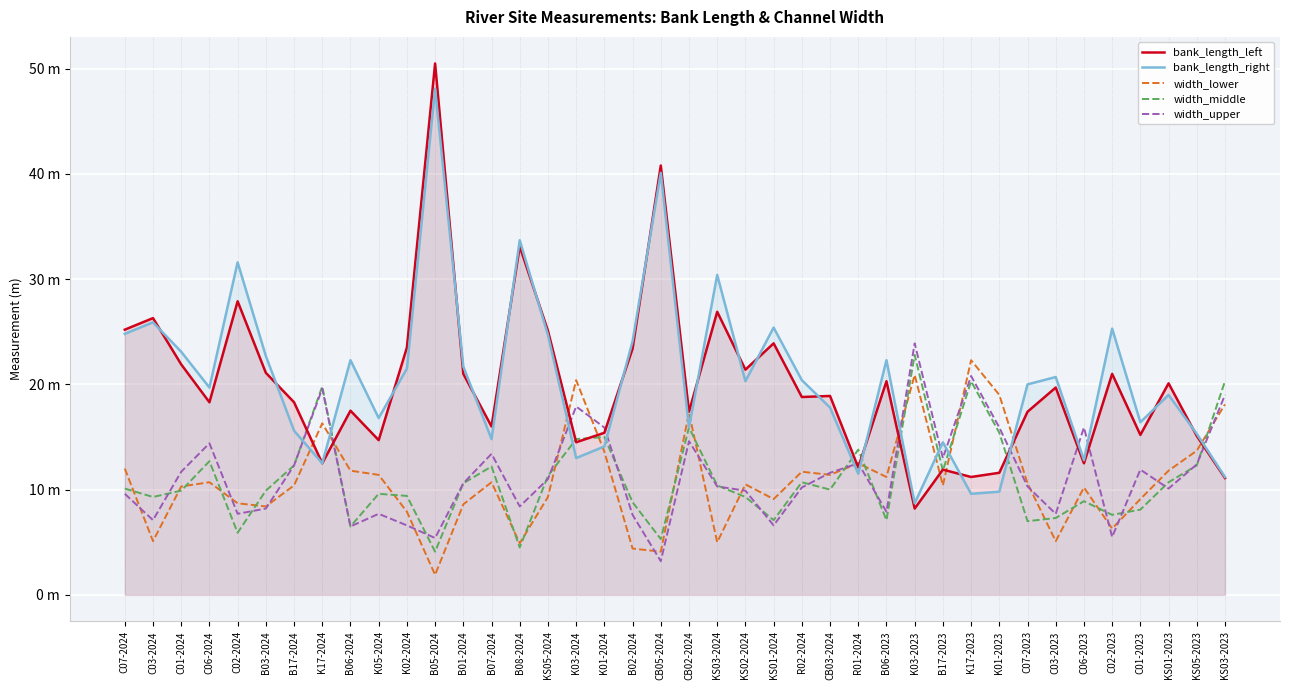

At which label is bank_length_left closest to 29?

C02-2024